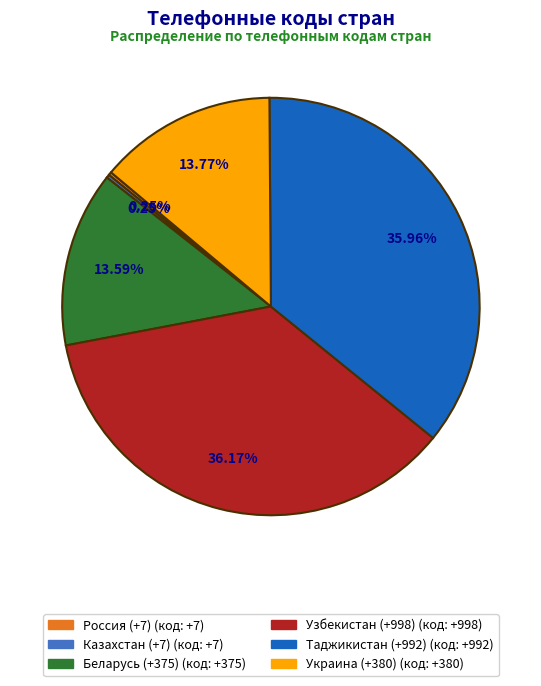

Which has a higher value, Украина (+380) or Узбекистан (+998)?

Узбекистан (+998)